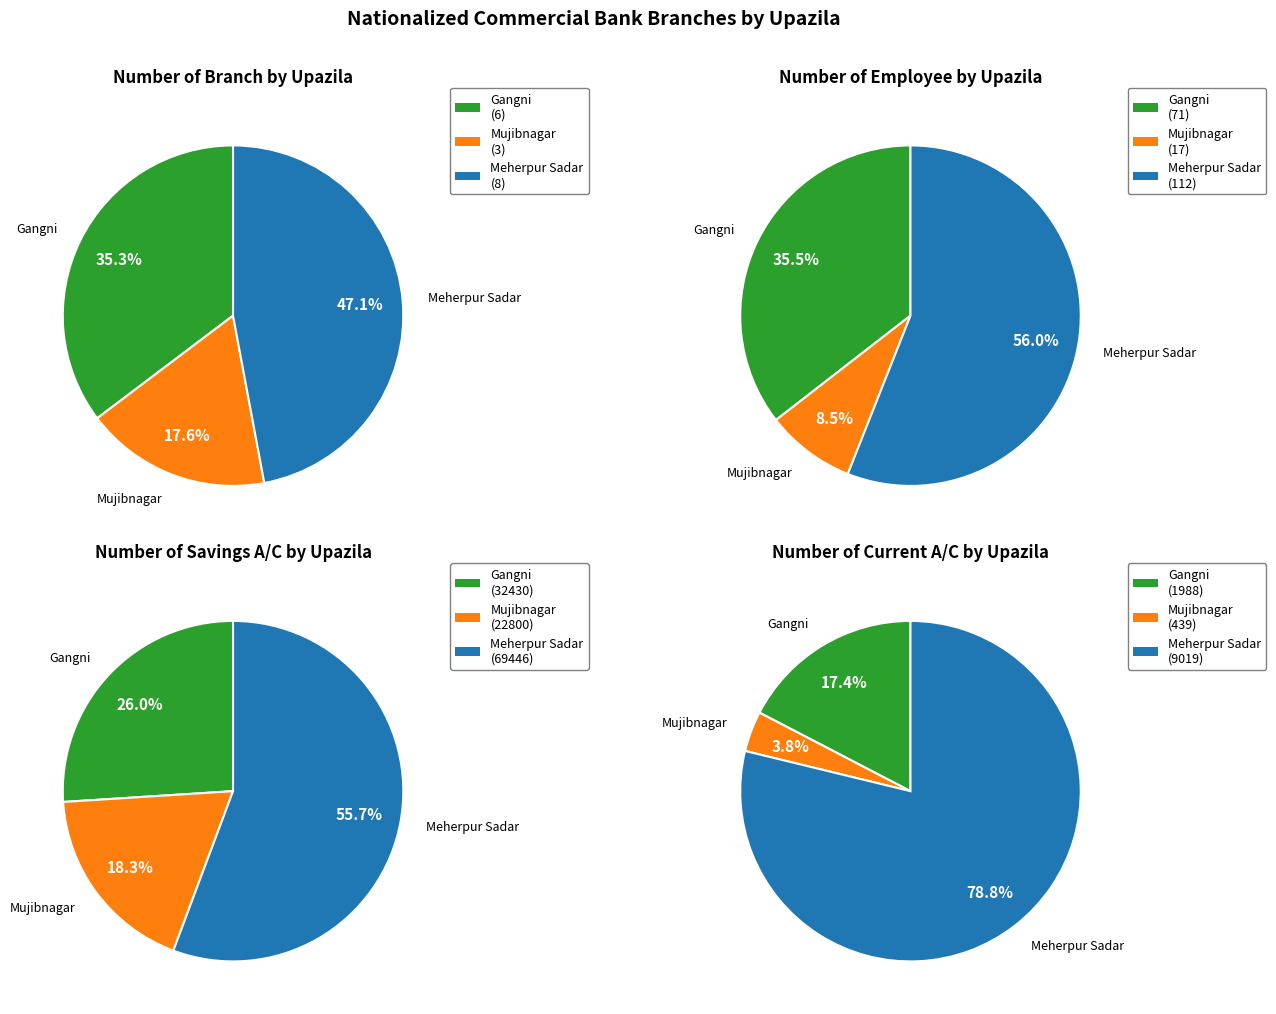

Which category has the biggest portion of the pie?

Meherpur Sadar